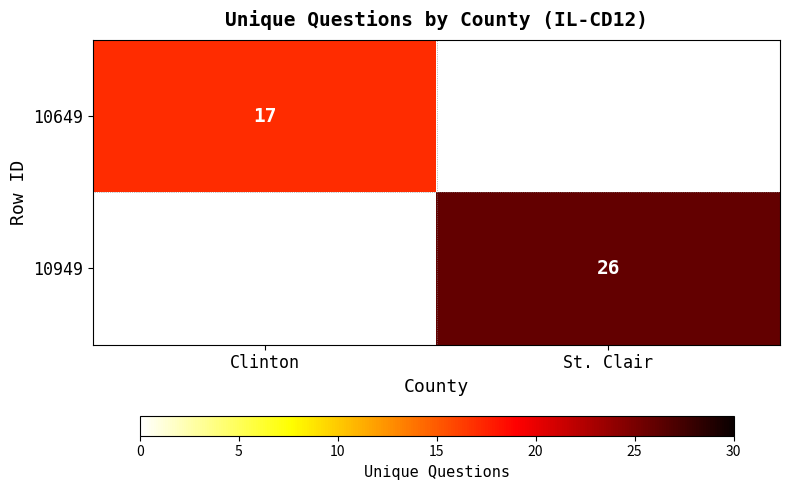

The 10649 series shows 17 at Clinton. True or false?

True